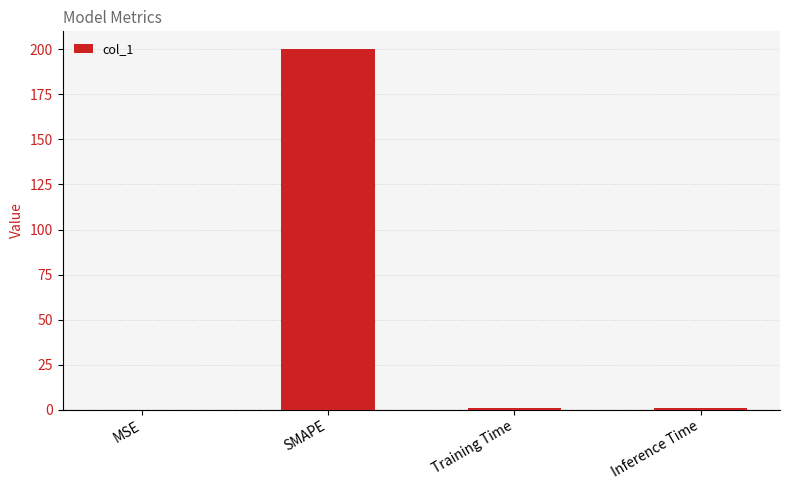

Which label corresponds to the largest value in the chart?

SMAPE